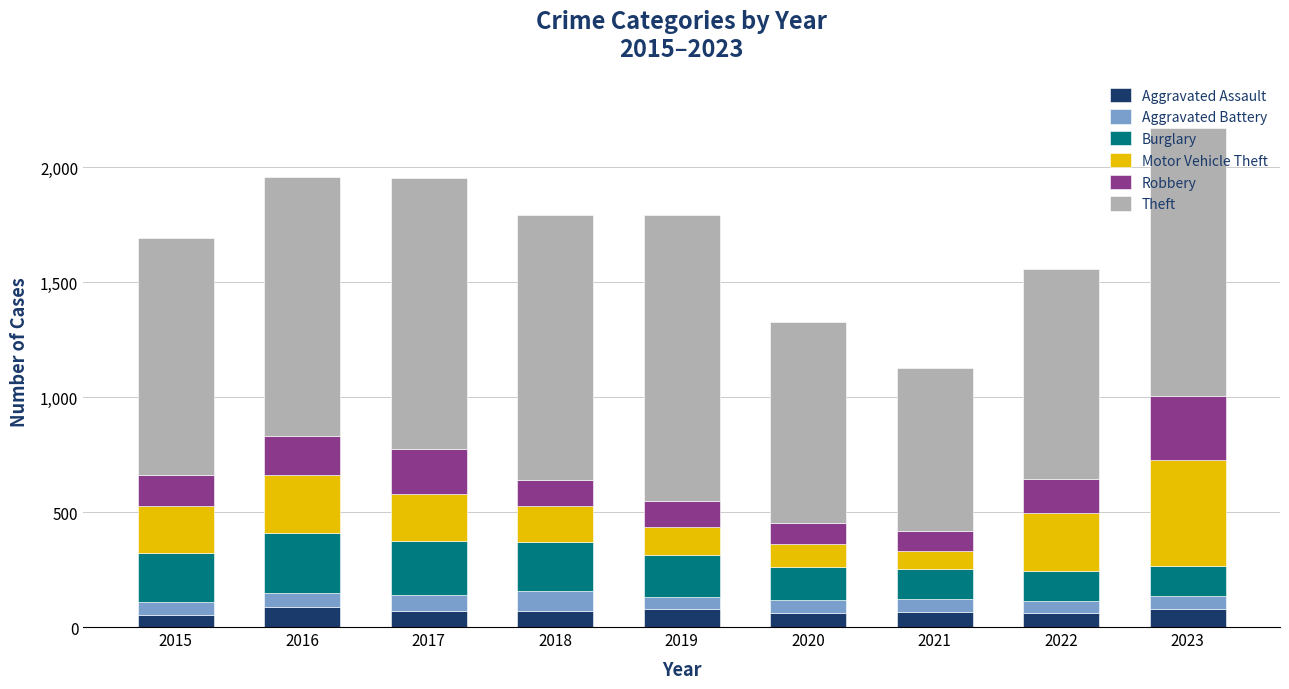

What is the total value across all series at 2021?

1126